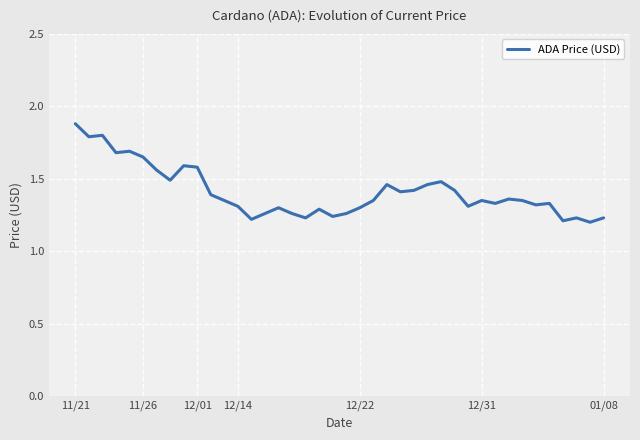

Count the values in the range 1 to 2.

40